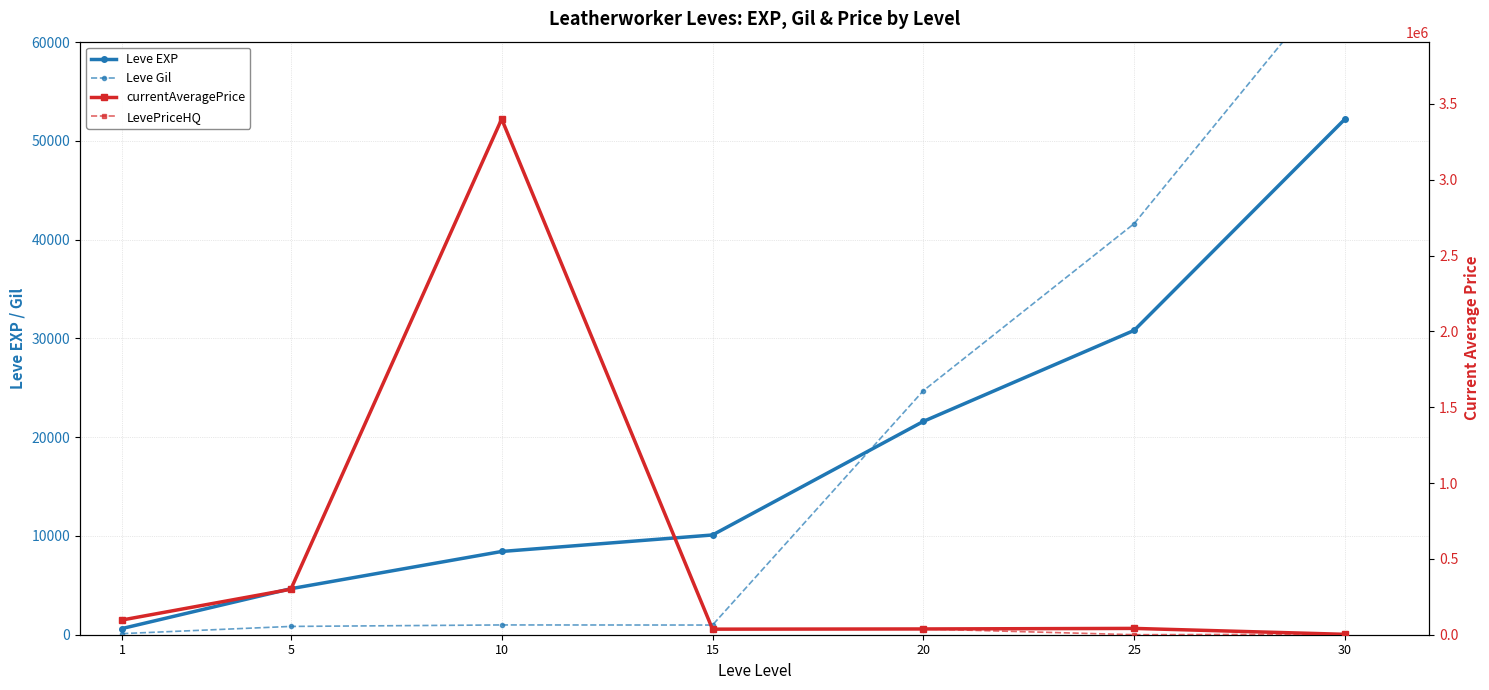

Is it true that LevePriceHQ equals 3199.0 at 30?

True